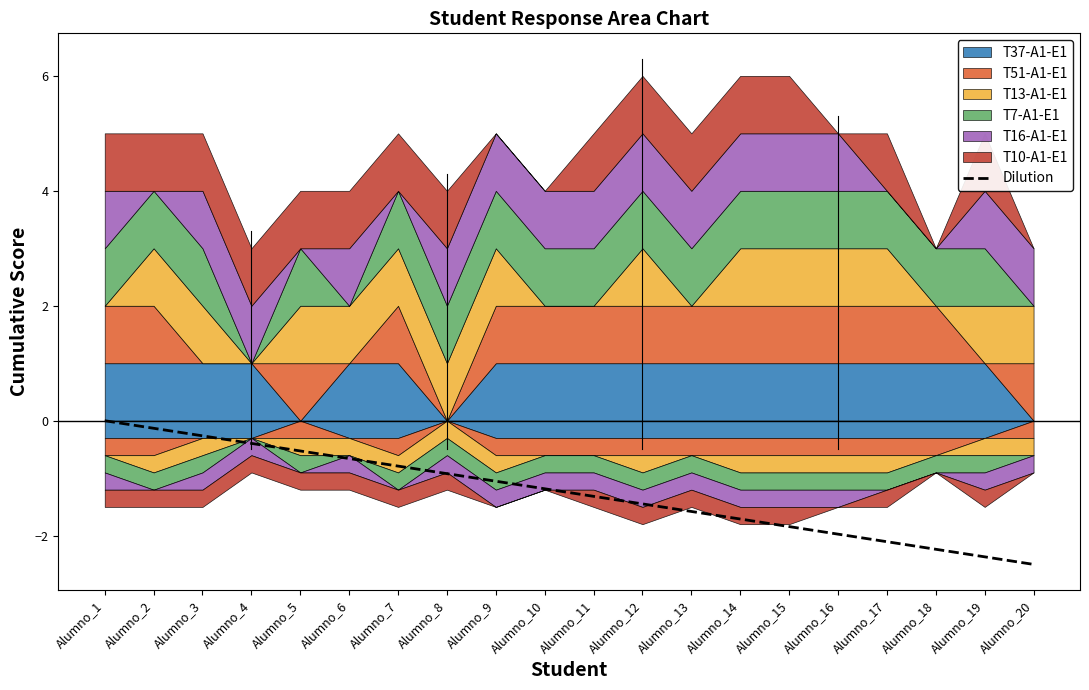

What is the change in value from Alumno_10 to Alumno_19?

-1.2